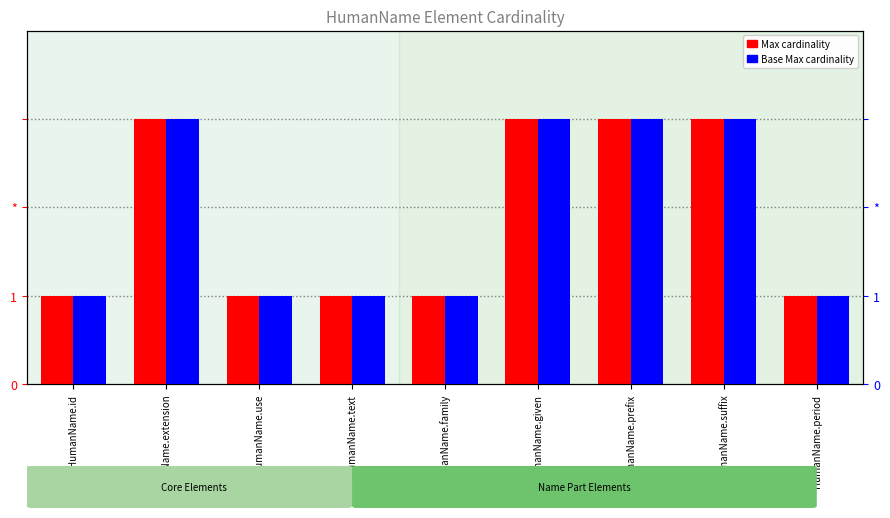

Is the value of Base Max cardinality at HumanName.given greater than the value of Max cardinality at HumanName.family?

Yes